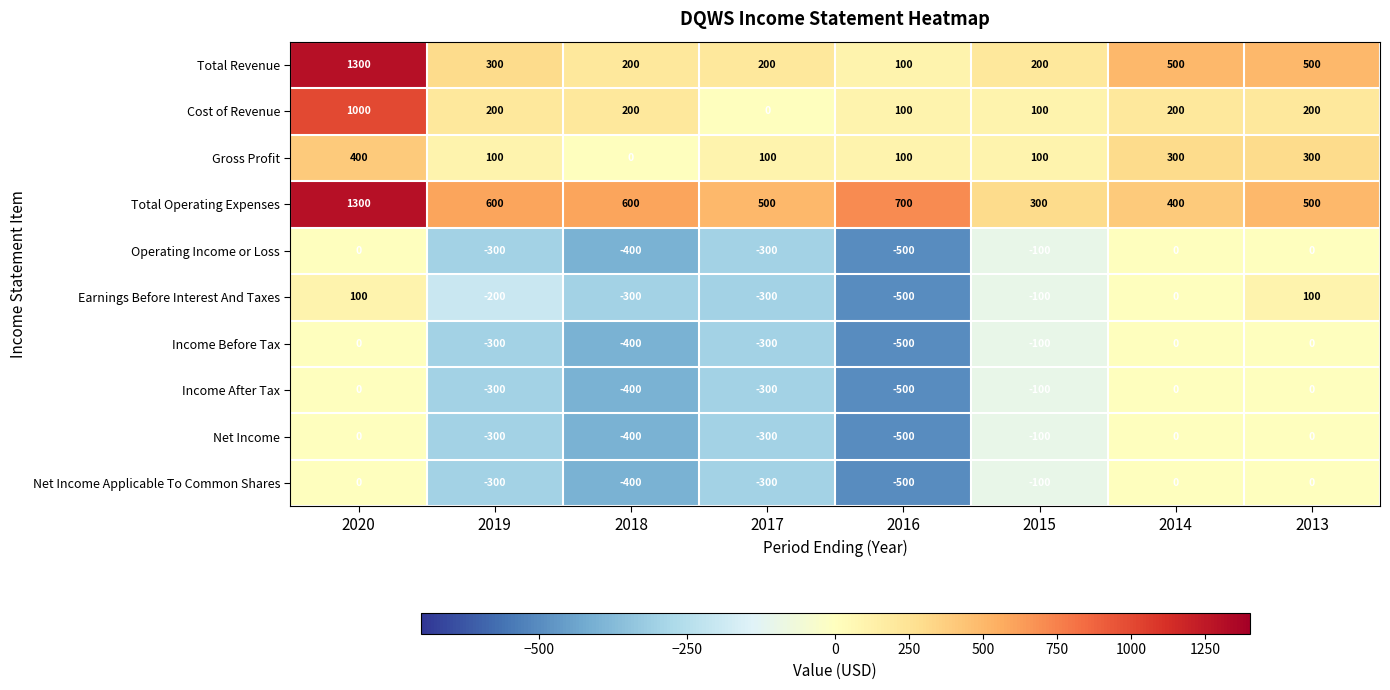

Which series has the largest range (max minus min)?

Total Revenue